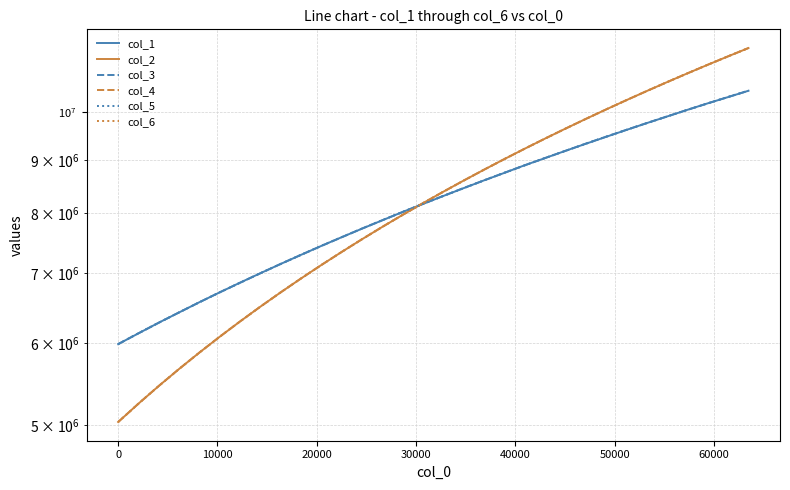

At how many categories does at least one series exceed 7612722?

20